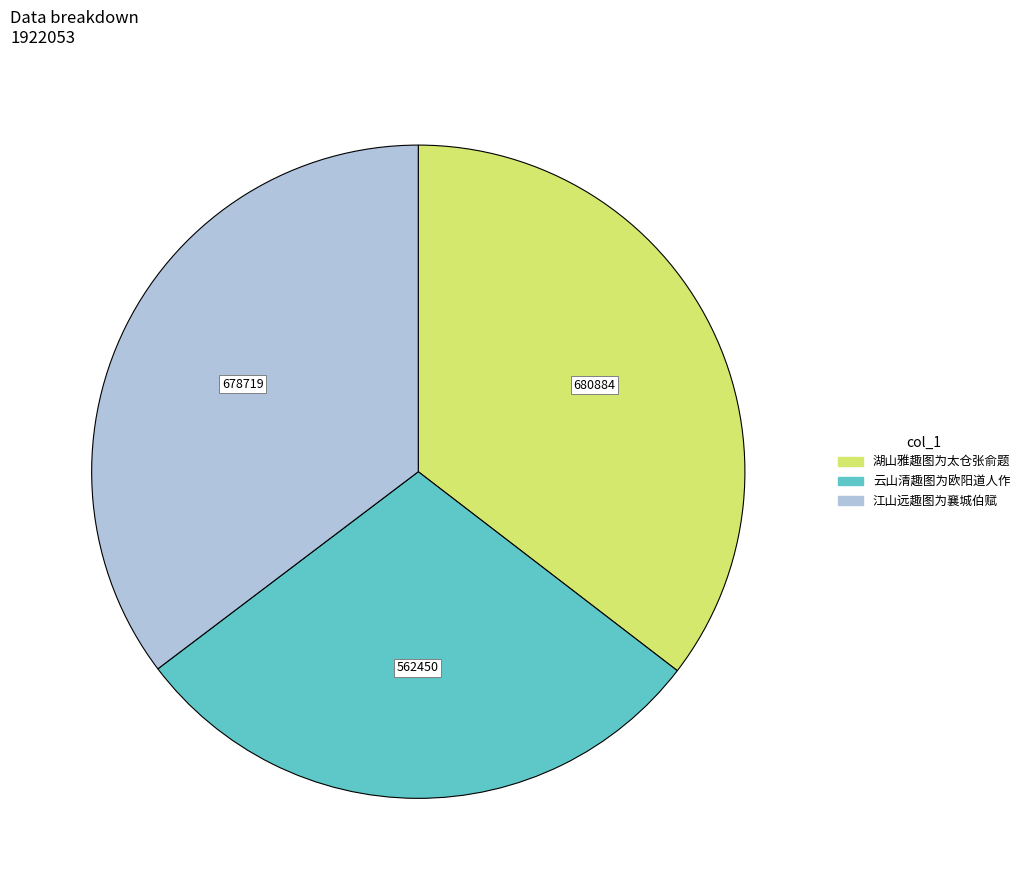

The 云山清趣图为欧阳道人作 slice represents 29% of the pie. True or false?

True